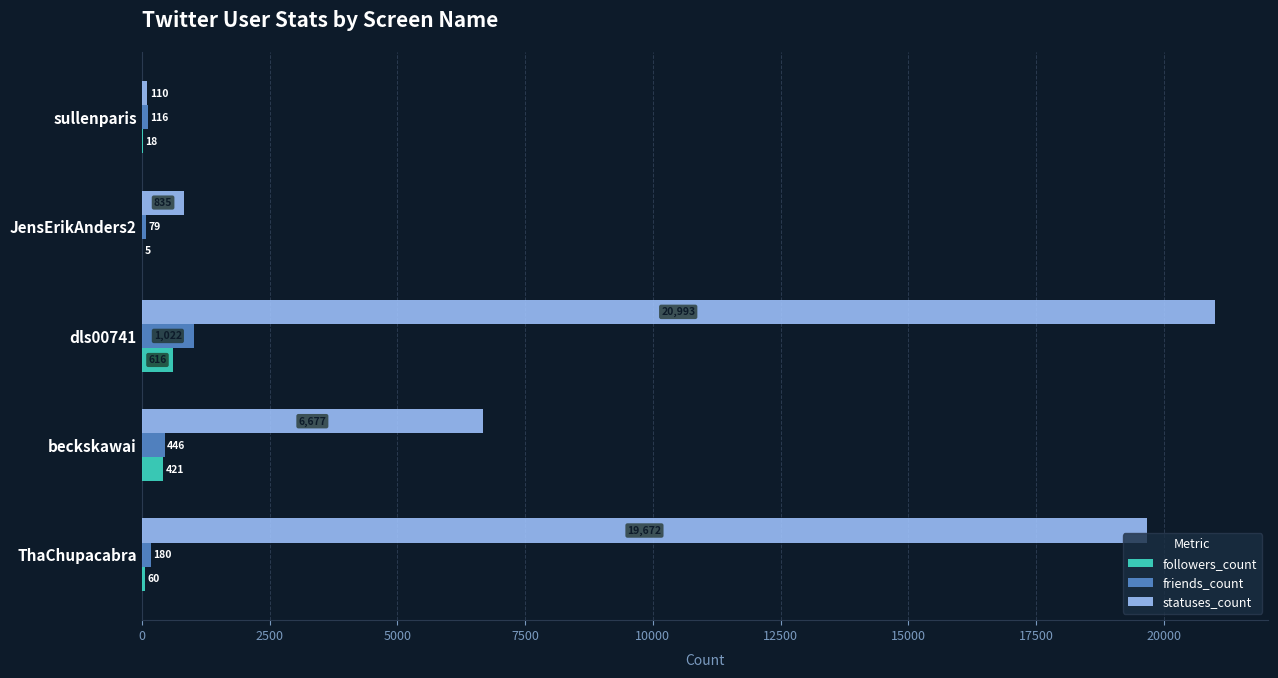

How many distinct data groups are displayed?

3